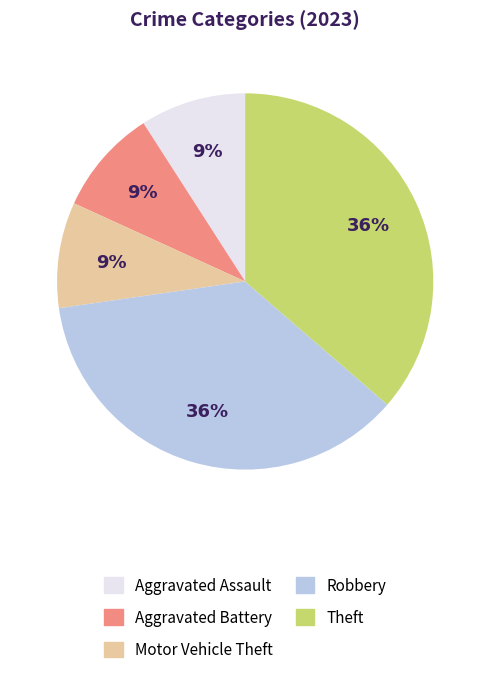

Is it true that Aggravated Battery is 3% of the pie?

False